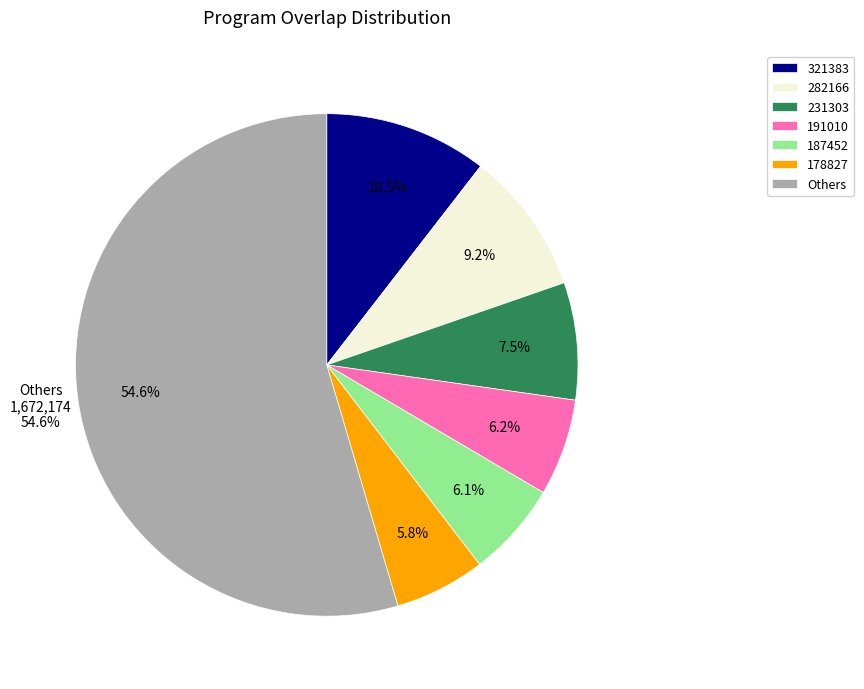

To the nearest percent, what portion does 112712 represent?

4%